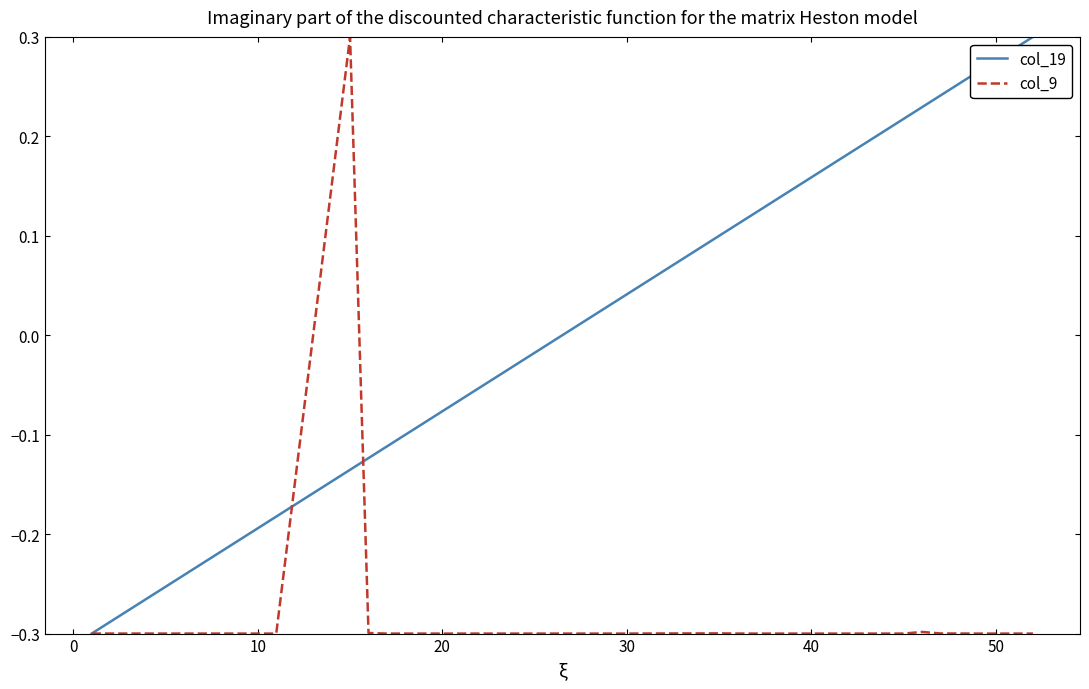

What is the lowest value of the col_19 series?

-0.3